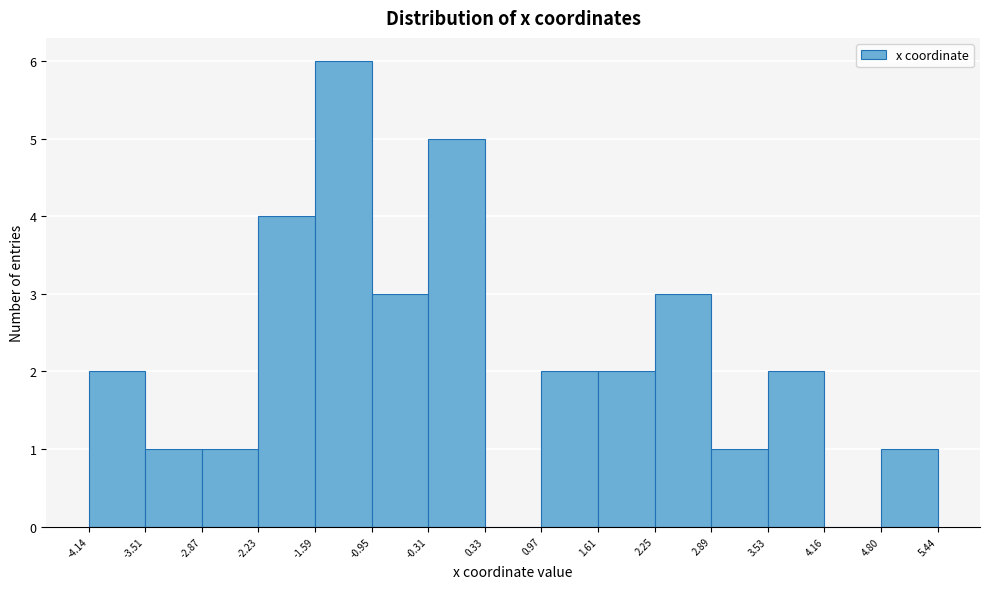

Which range on the x-axis has the tallest bar?

-1.59 to -0.95